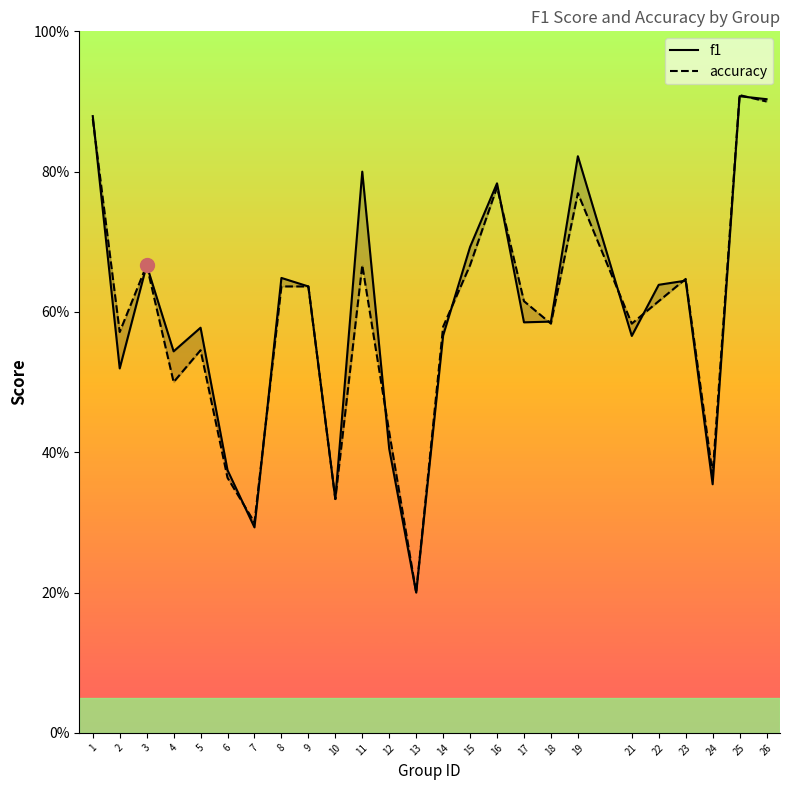

Reading right to left, list all the values displayed in this chart.

f1: 26=0.9	25=0.9	24=0.4	23=0.6	22=0.6	21=0.6	19=0.8	18=0.6	17=0.6	16=0.8	15=0.7	14=0.6	13=0.2	12=0.4	11=0.8	10=0.3	9=0.6	8=0.6	7=0.3	6=0.4	5=0.6	4=0.5	3=0.7	2=0.5	1=0.9
accuracy: 26=0.9	25=0.9	24=0.4	23=0.6	22=0.6	21=0.6	19=0.8	18=0.6	17=0.6	16=0.8	15=0.7	14=0.6	13=0.2	12=0.4	11=0.7	10=0.3	9=0.6	8=0.6	7=0.3	6=0.4	5=0.5	4=0.5	3=0.7	2=0.6	1=0.9